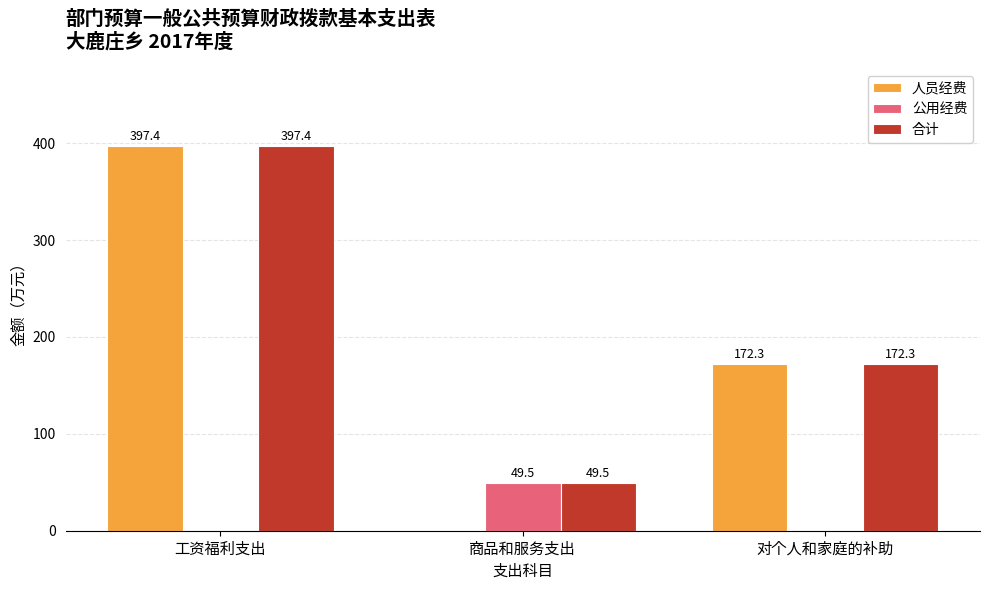

Reading left to right, list all the values displayed in this chart.

人员经费: 397.4	0.0	172.3
公用经费: 0.0	49.5	0.0
合计: 397.4	49.5	172.3